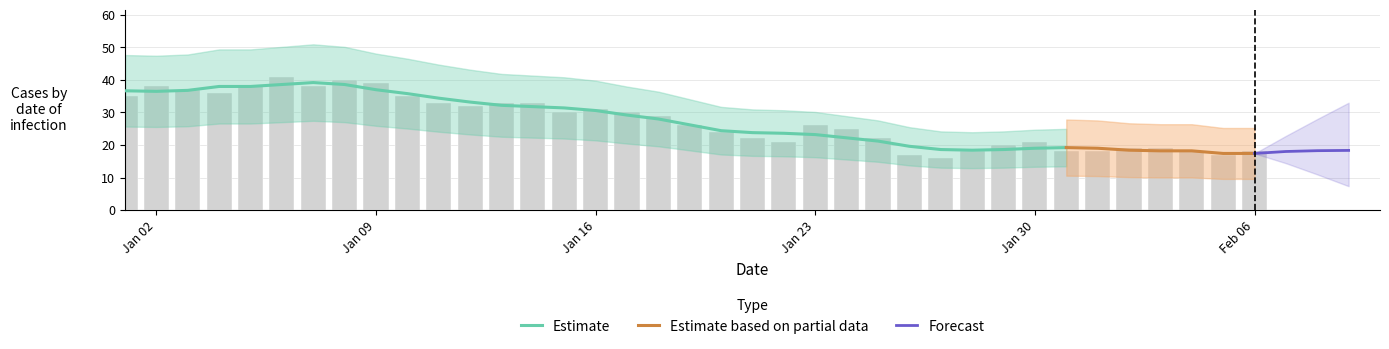

What is the change in value from 2023-01-02 to 2023-01-09?

+1